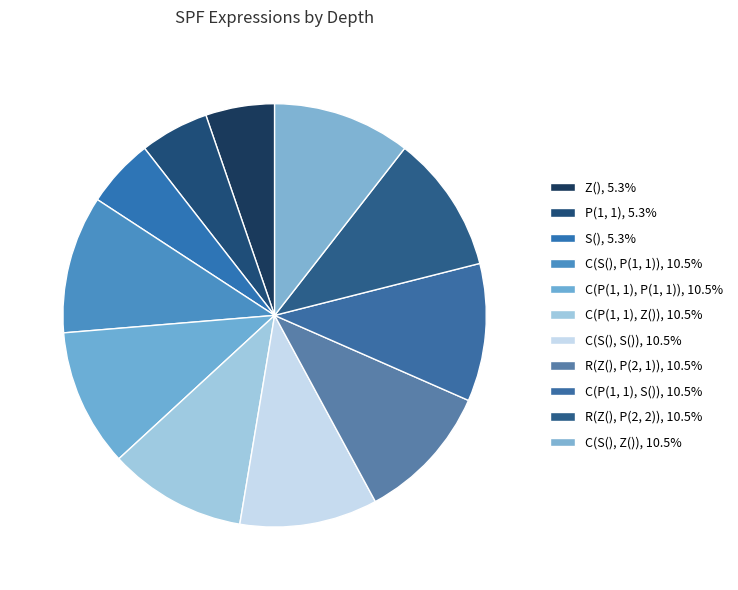

How many slices are in this pie chart?

11